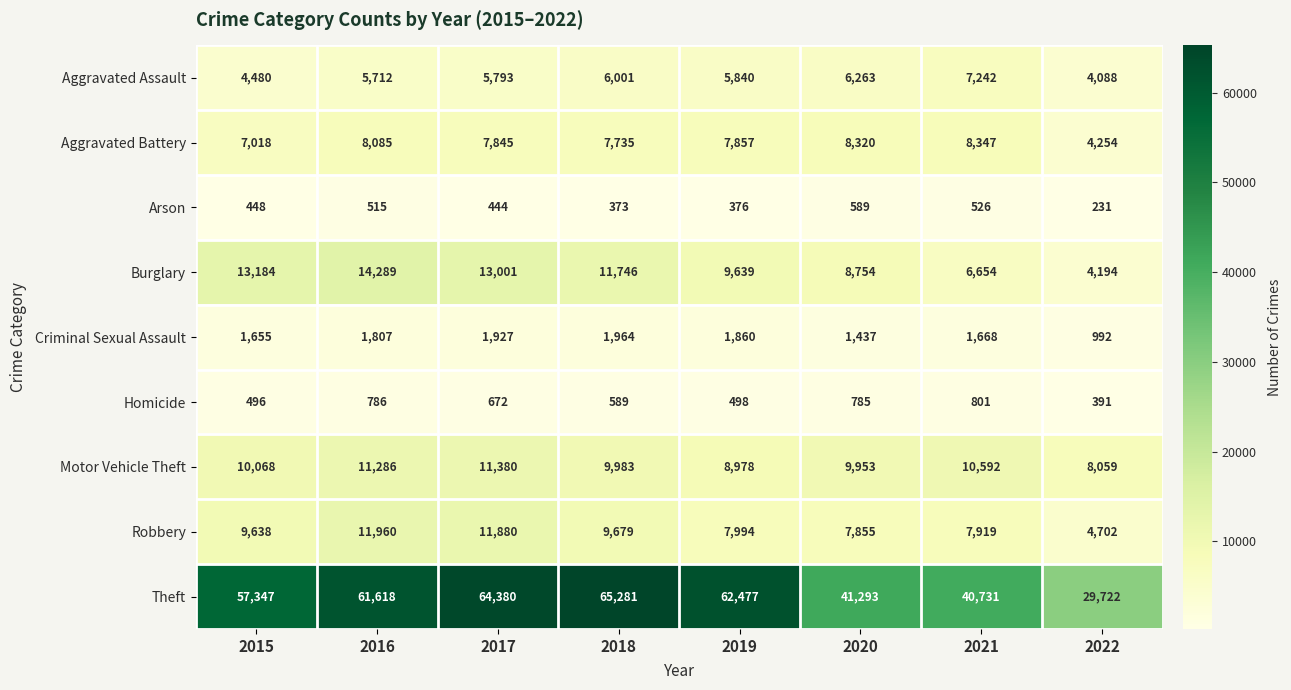

What is the maximum value shown in the chart?

65281